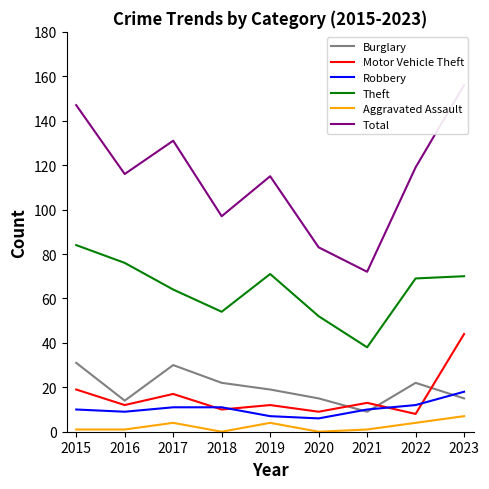

The Theft series shows 127 at 2019. True or false?

False